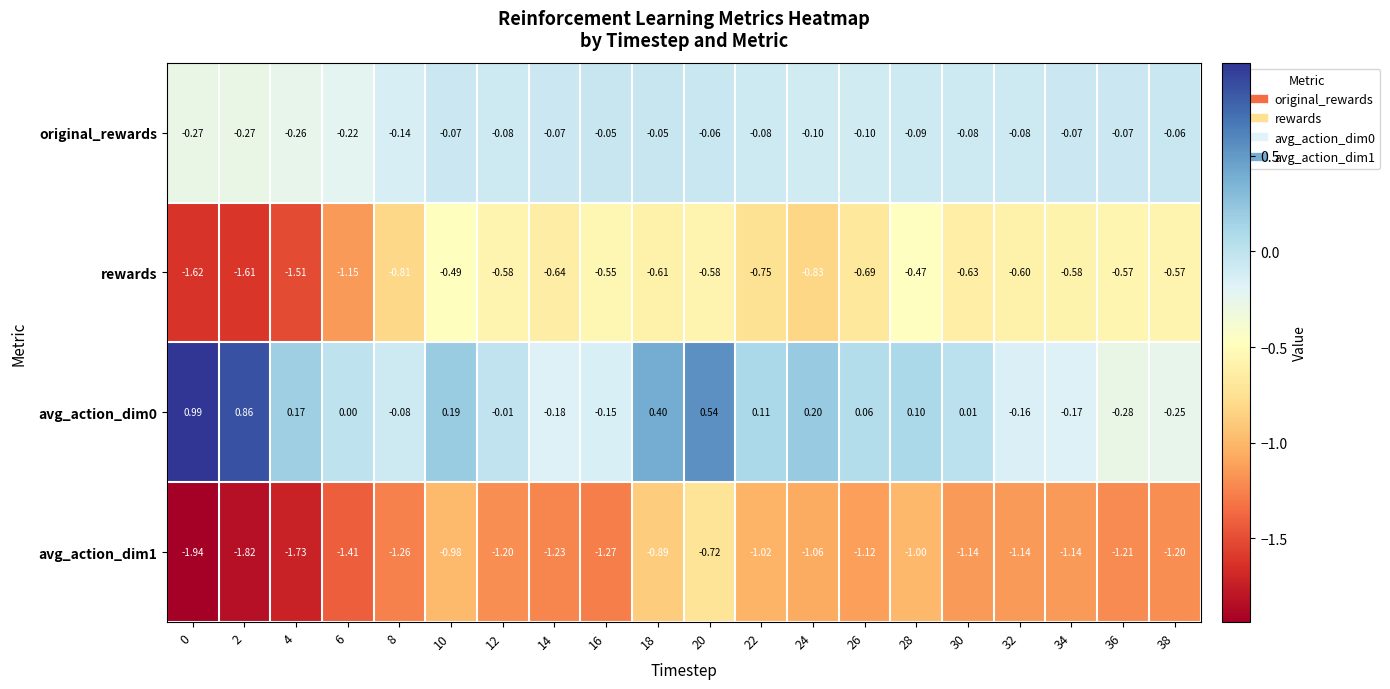

Is the value of avg_action_dim1 at 24 greater than the value of rewards at 24?

No